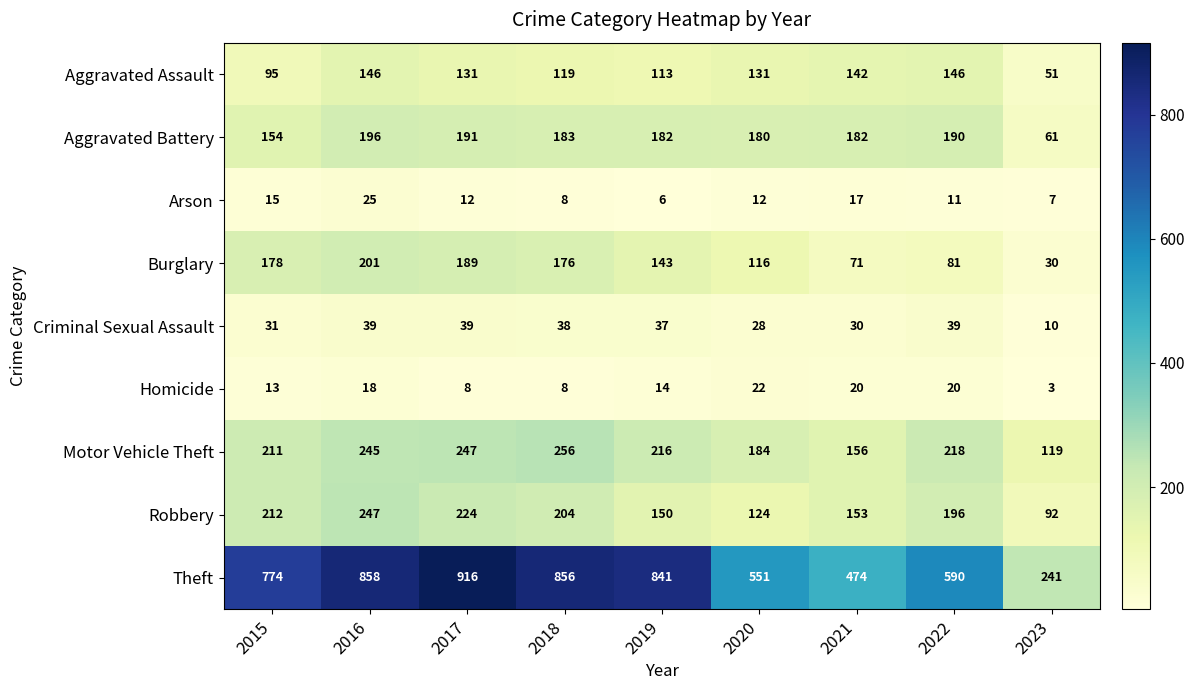

The value of Motor Vehicle Theft at 2018 is 256. True or false?

True